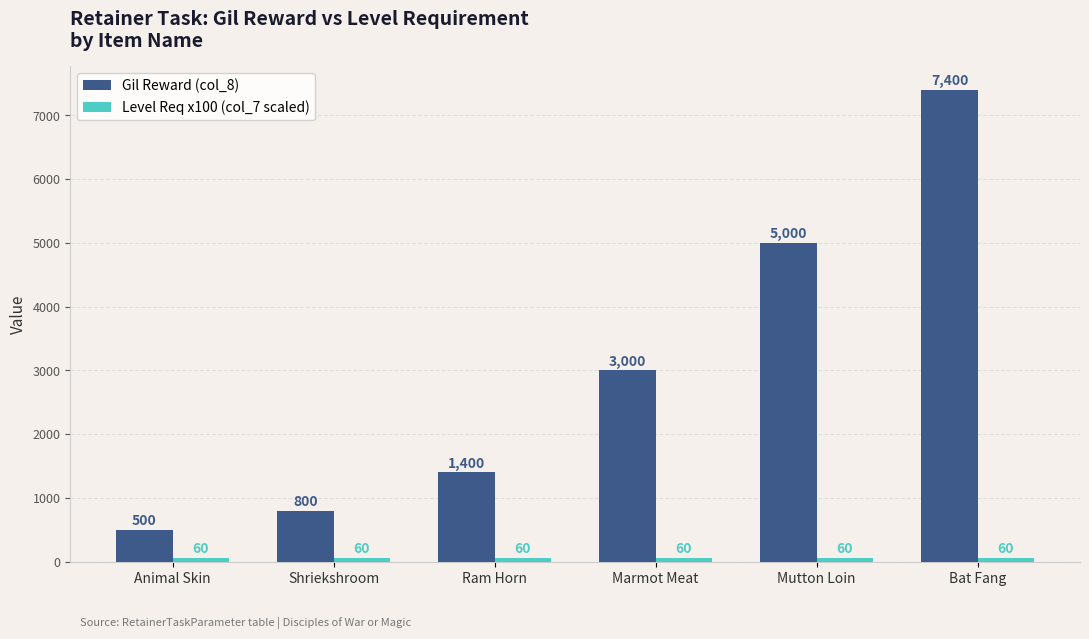

What position from the left is Animal Skin?

1